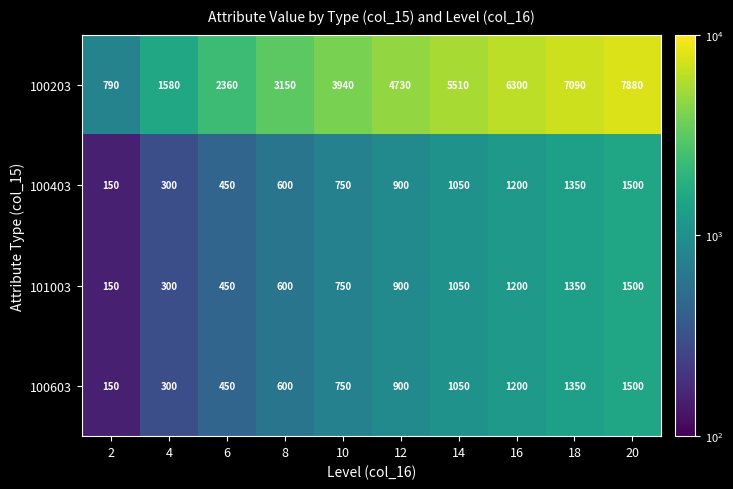

True or false: 100603 has a value of 1050 at 14.

True